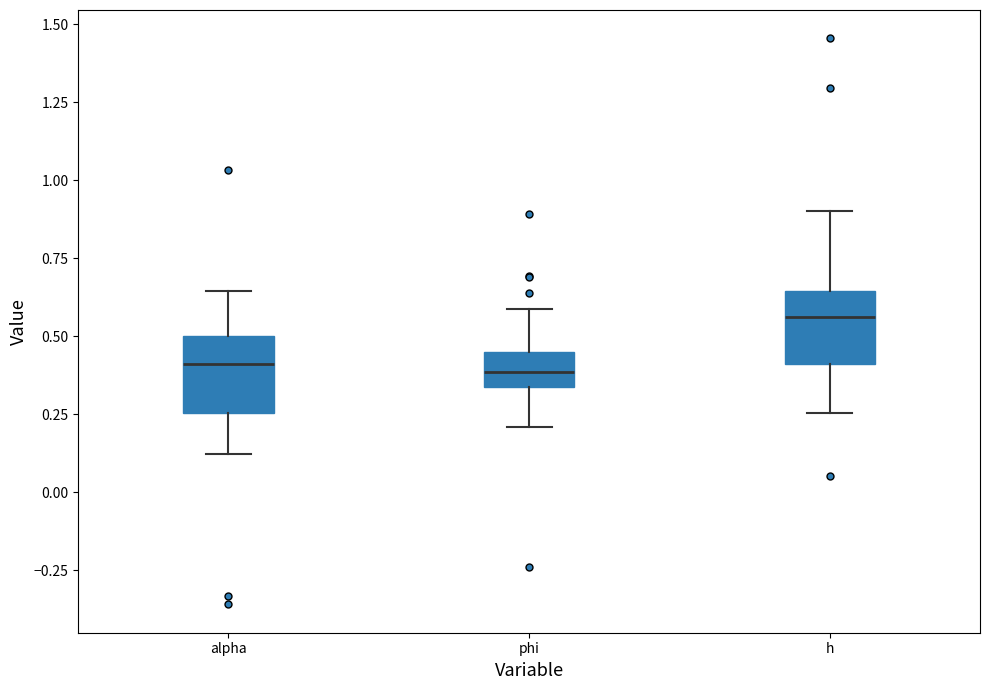

Reading left to right, transcribe this box plot: for each box, give where its median line is, the range the box spans, and where its two whiskers end, as read against the y-axis. The values are not printed on the chart, so give them approximately, as read against the axis.

alpha: median 0.40, box 0.25 to 0.50, whiskers 0.10 to 0.65
phi: median 0.40, box 0.35 to 0.45, whiskers 0.20 to 0.60
h: median 0.55, box 0.40 to 0.65, whiskers 0.25 to 0.90